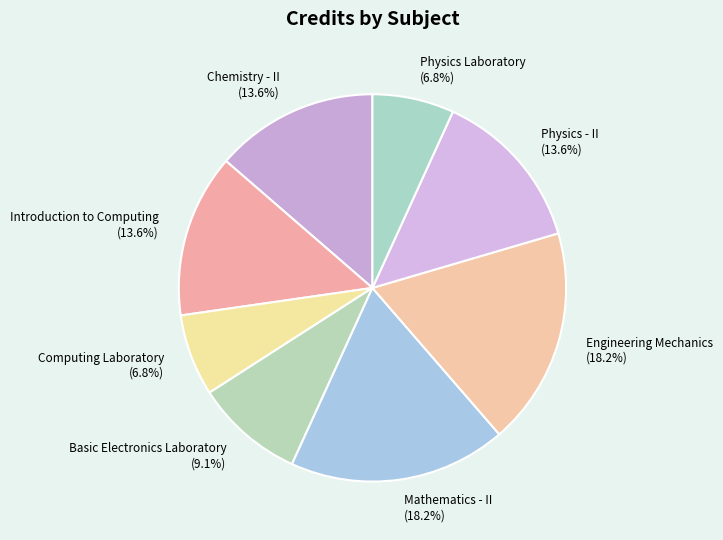

Does any single category account for the majority?

No